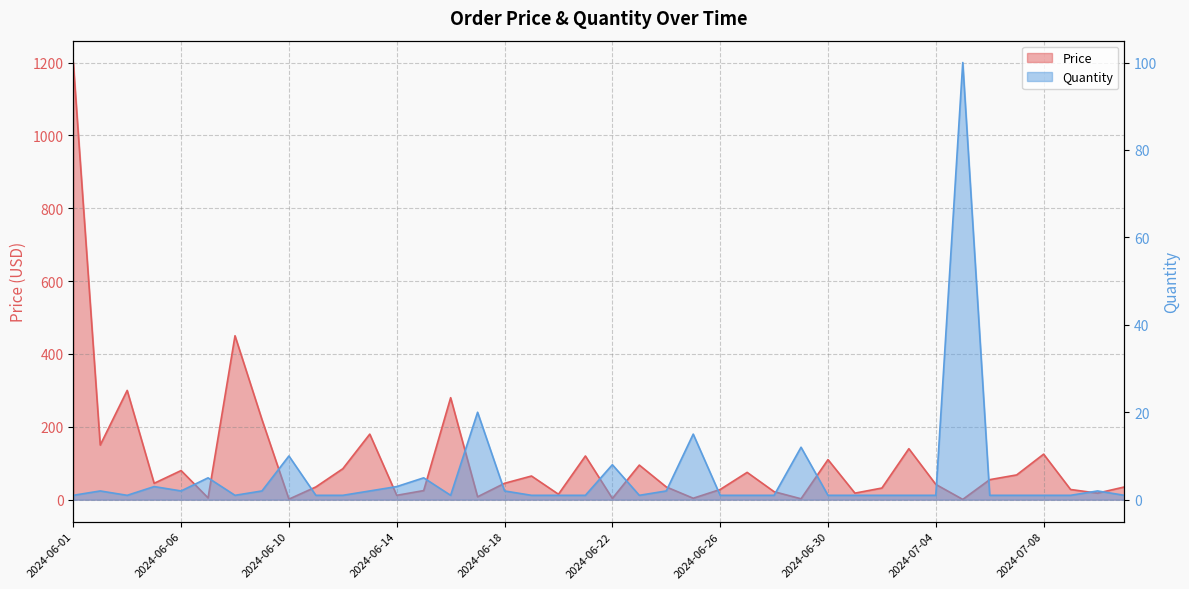

Which has a higher value, 2024-07-02 or 2024-06-15?

2024-07-02